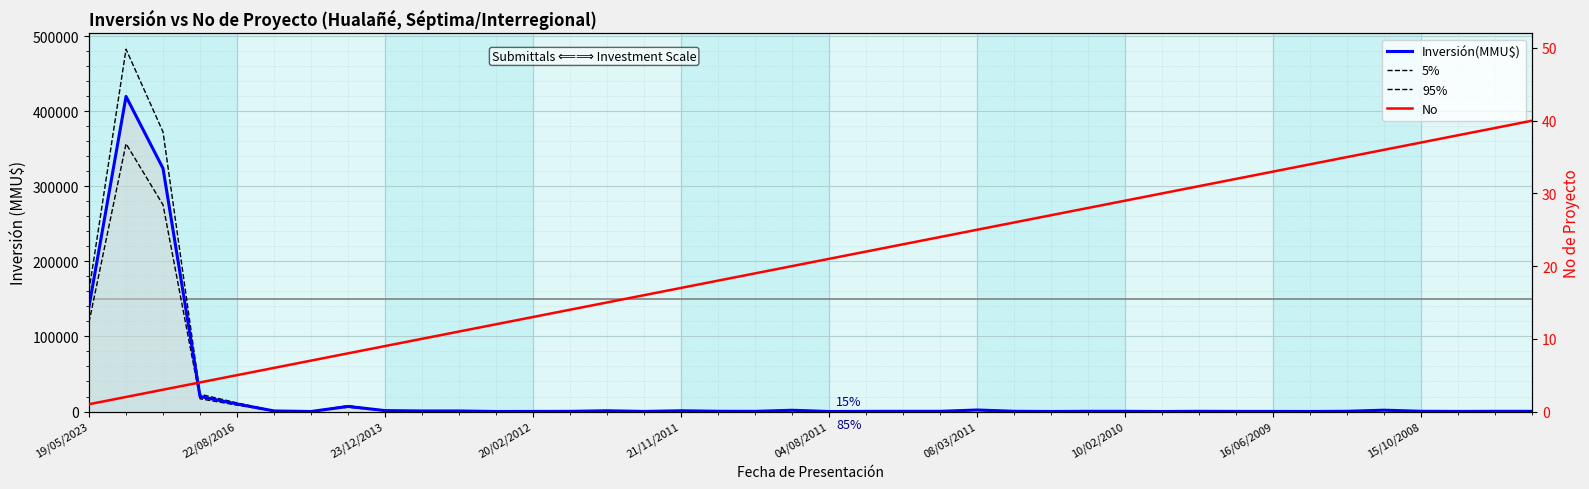

True or false: Inversión(MMU$) and No cross at least once.

True